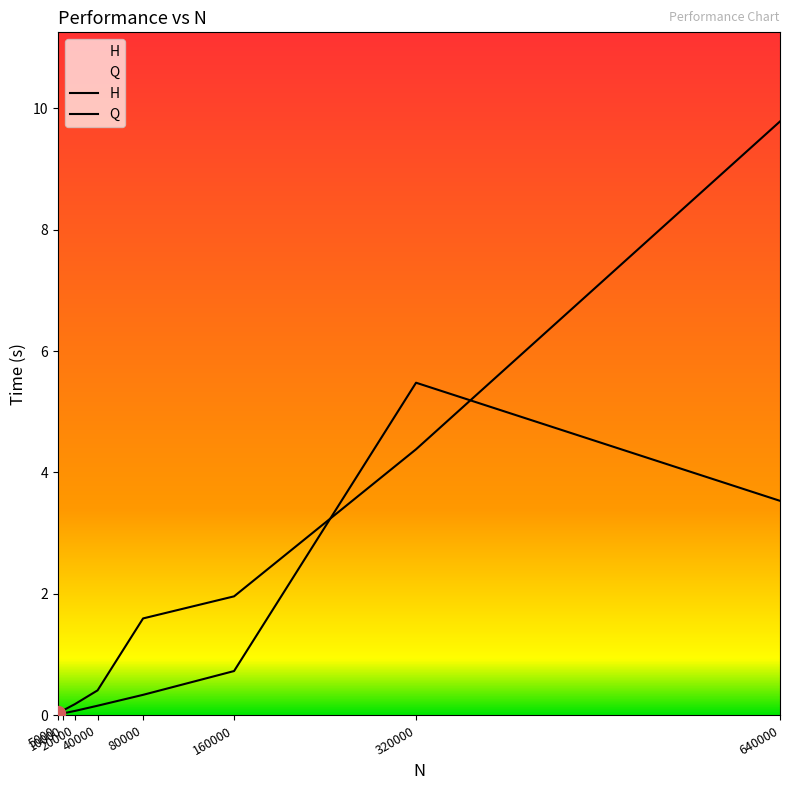

Which series has the widest spread of values?

H